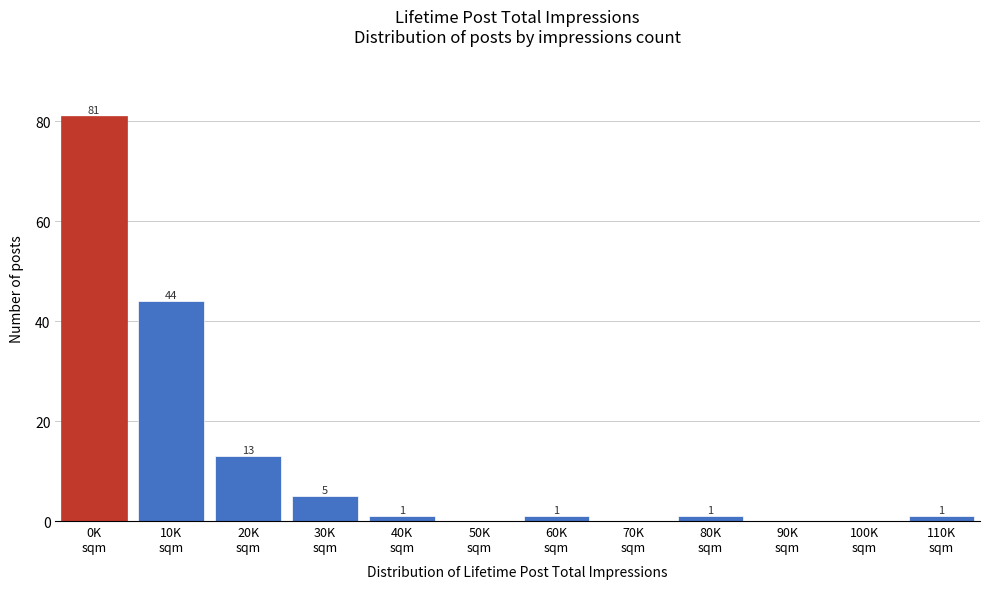

What is the sum of all values?

147